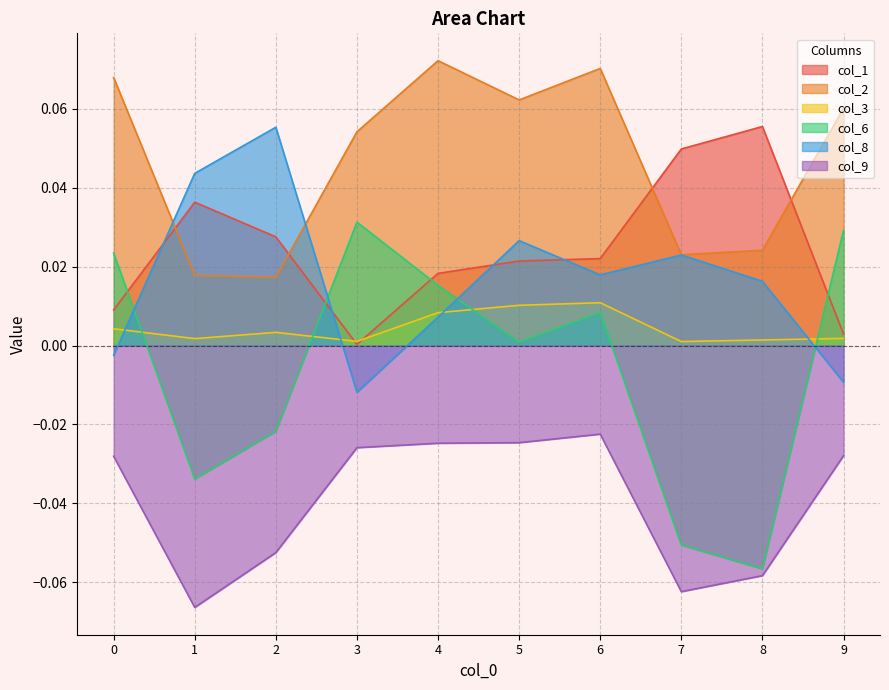

What are all the series names shown in the legend?

col_1, col_2, col_3, col_6, col_8, col_9